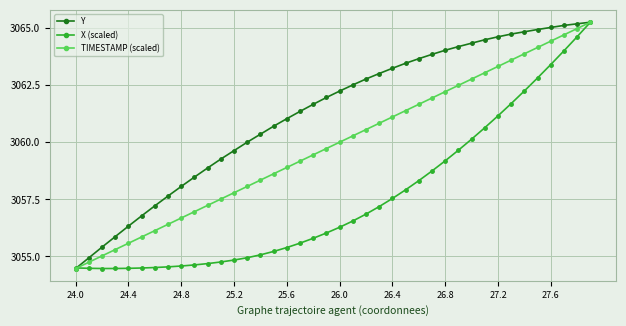

What is the minimum value for X (scaled)?

3054.5